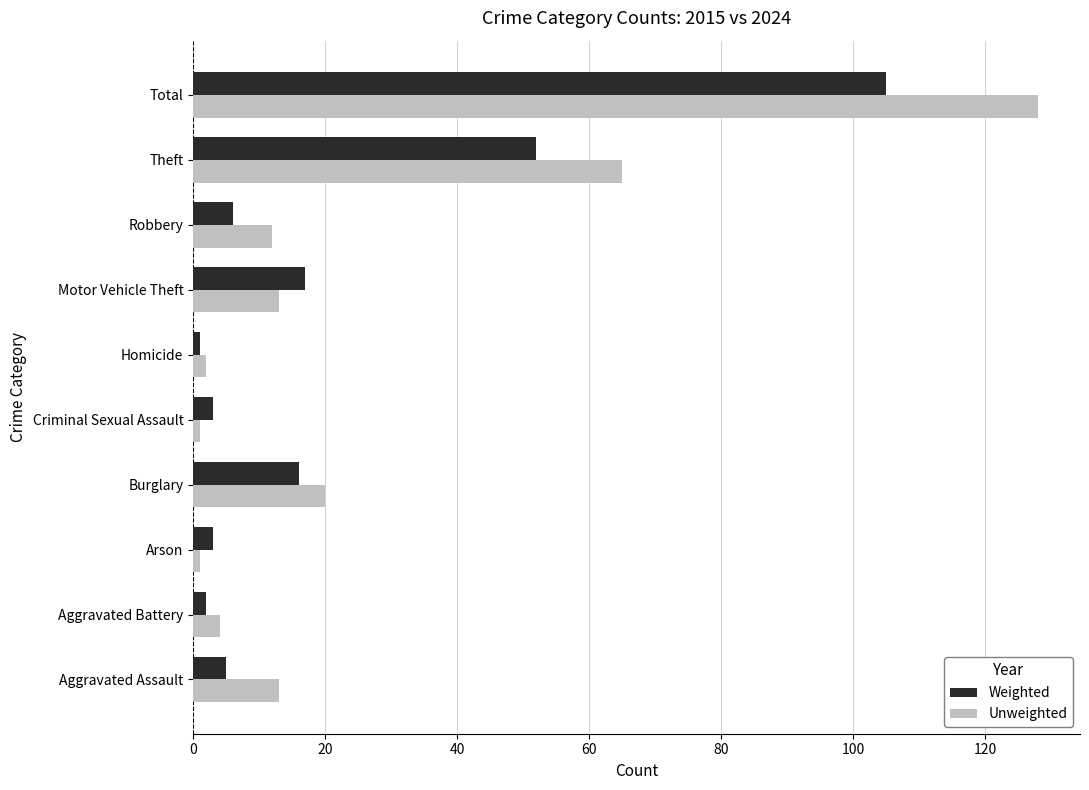

At which label does Weighted reach its peak?

Total